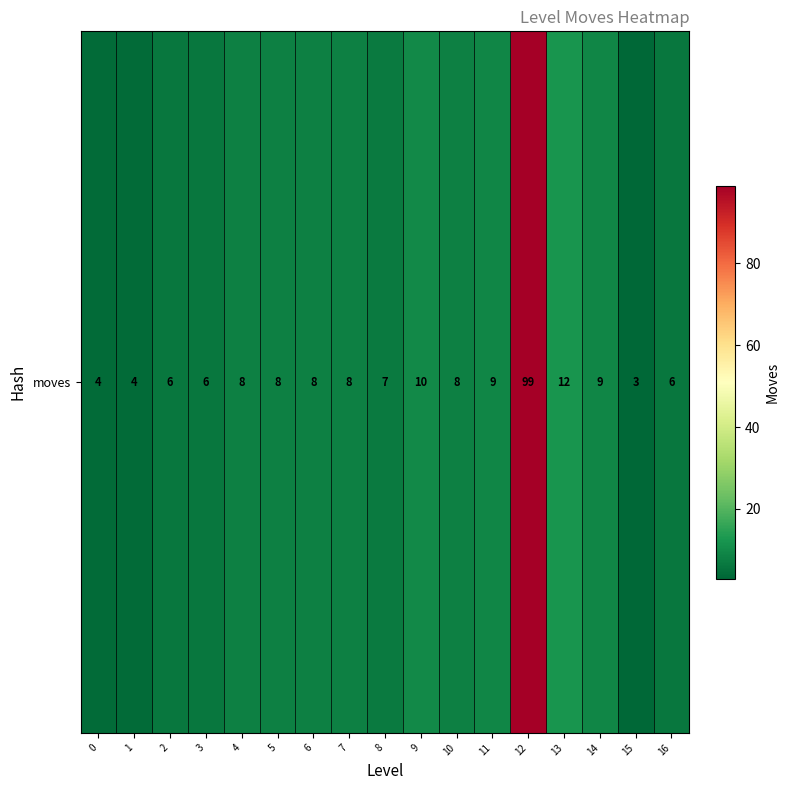

Rank the categories by value from lowest to highest.

15, 0, 1, 2, 3, 16, 8, 4, 5, 6, 7, 10, 11, 14, 9, 13, 12